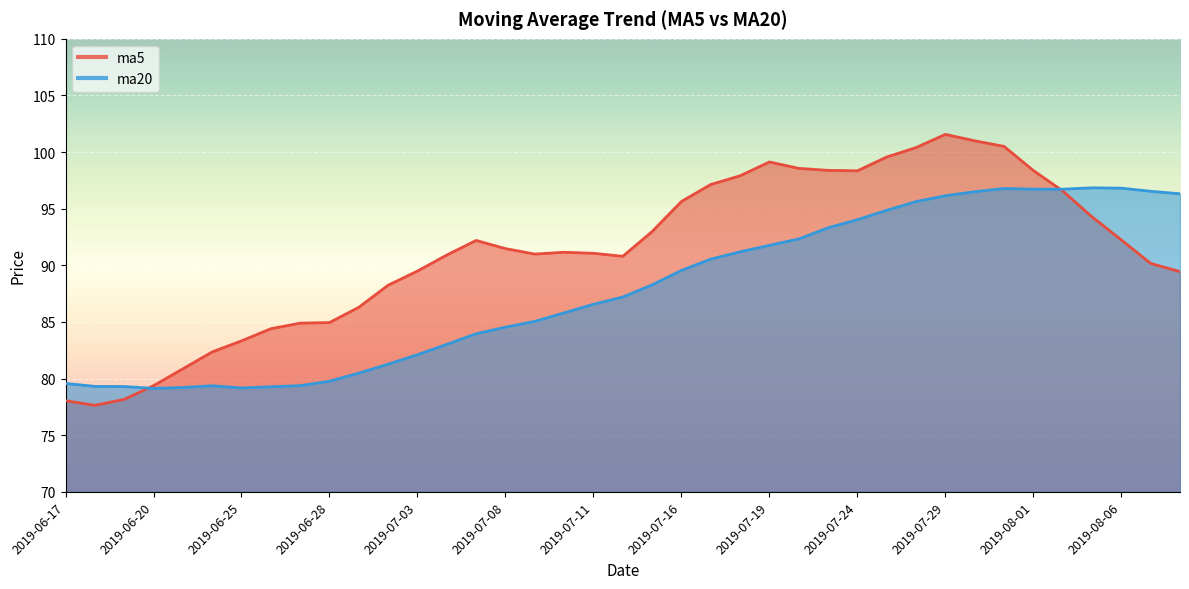

At which label is the value closest to 87?

2019-07-12